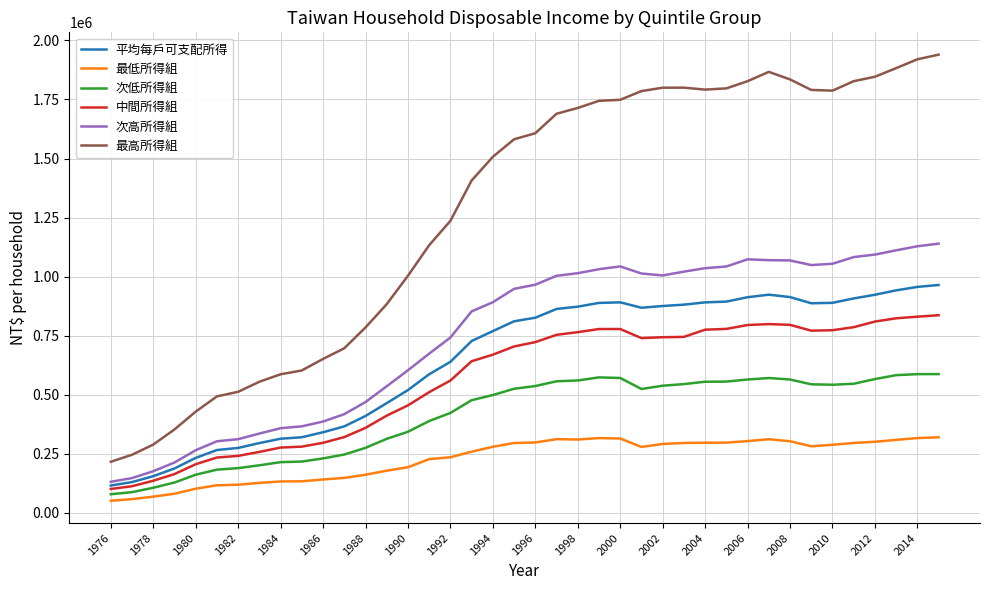

True or false: 次低所得組 and 最低所得組 intersect in this chart.

False